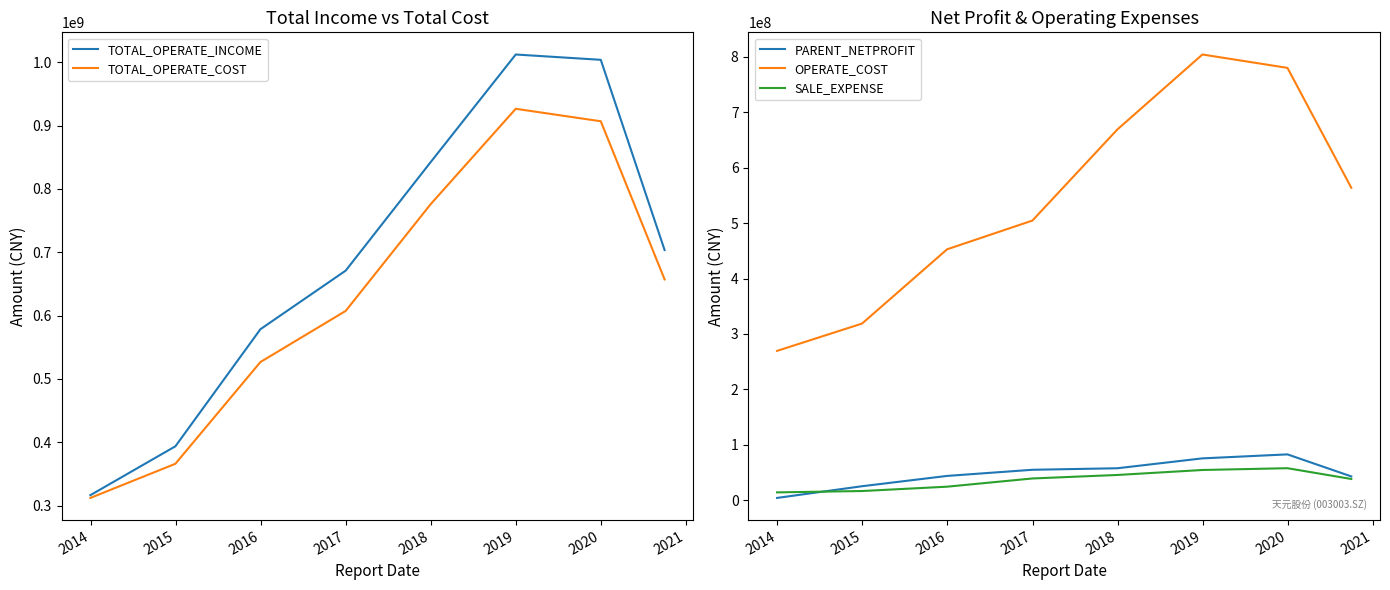

True or false: OPERATE_COST and SALE_EXPENSE intersect in this chart.

False